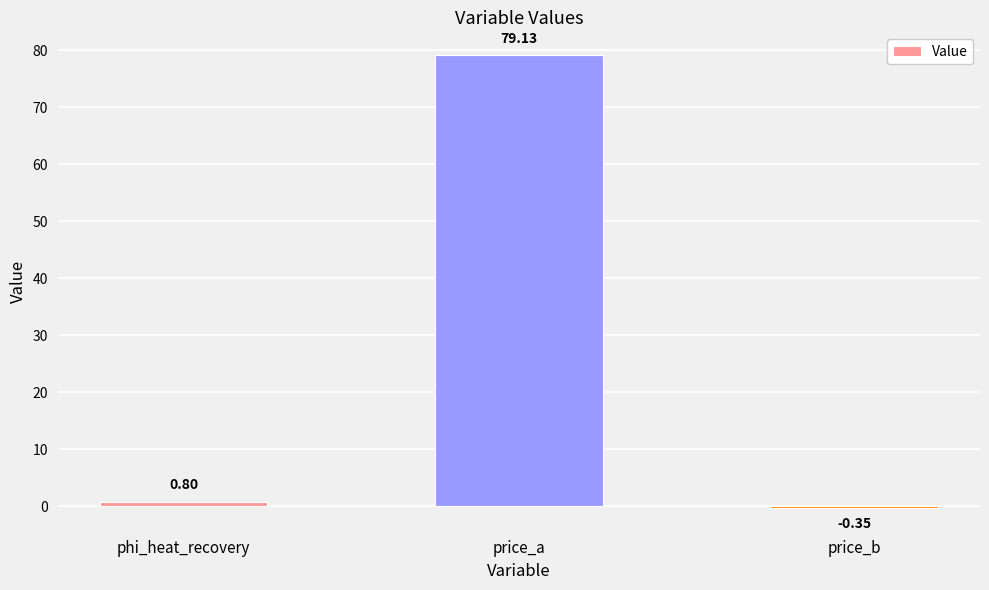

Count the number of categories in the chart.

3